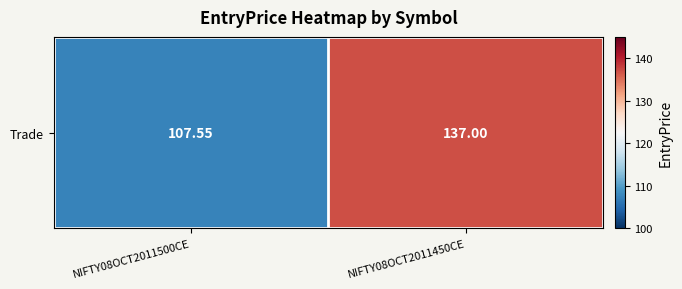

Which label corresponds to the smallest value in the chart?

NIFTY08OCT2011500CE